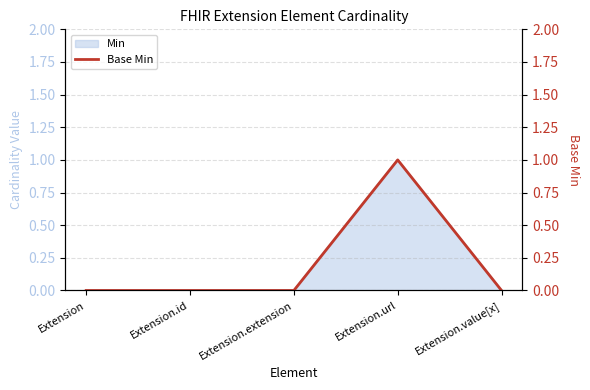

Count the number of values greater than 0.

1